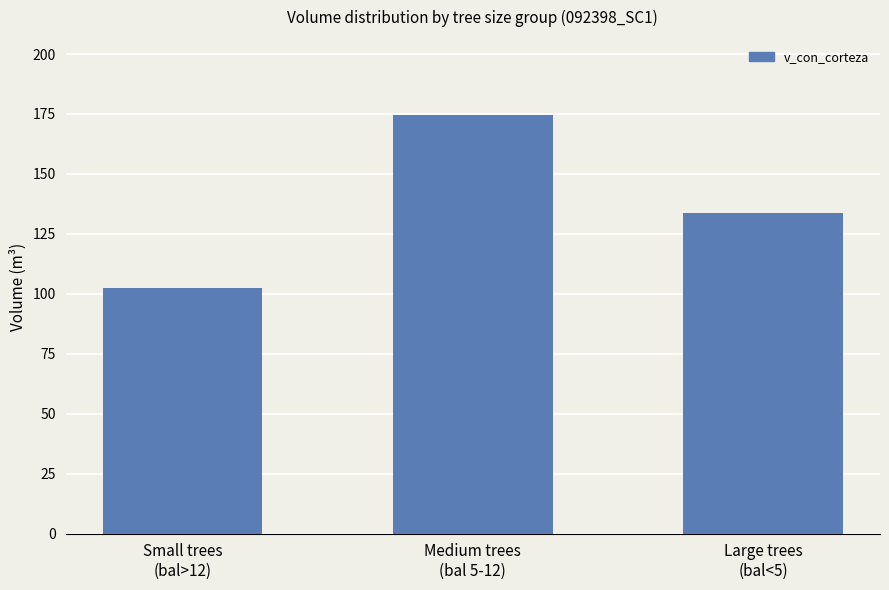

What is the value of the 2nd bar from the left?

174.5